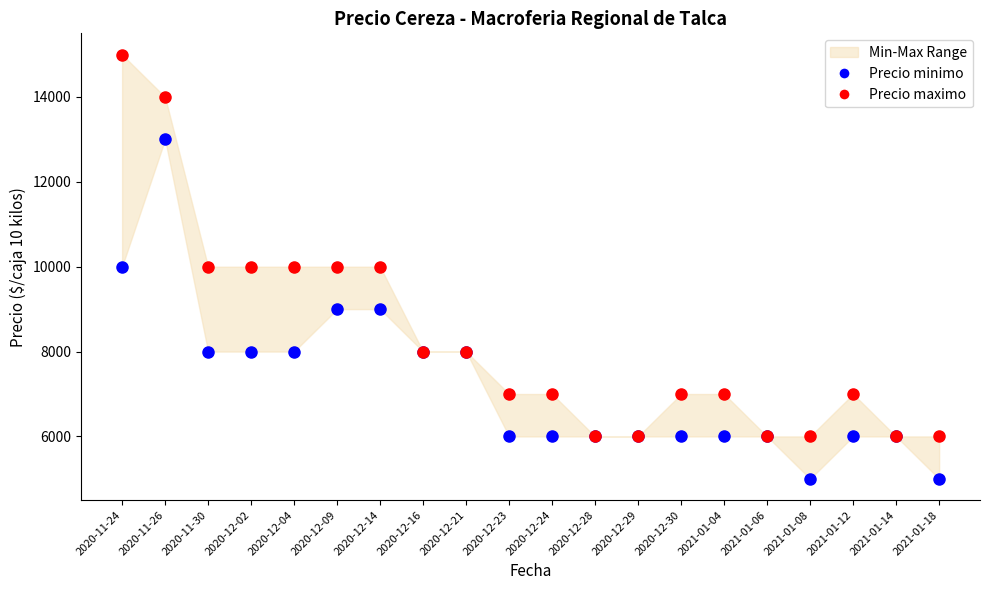

How many interior local peaks does the Precio maximo series have?

1